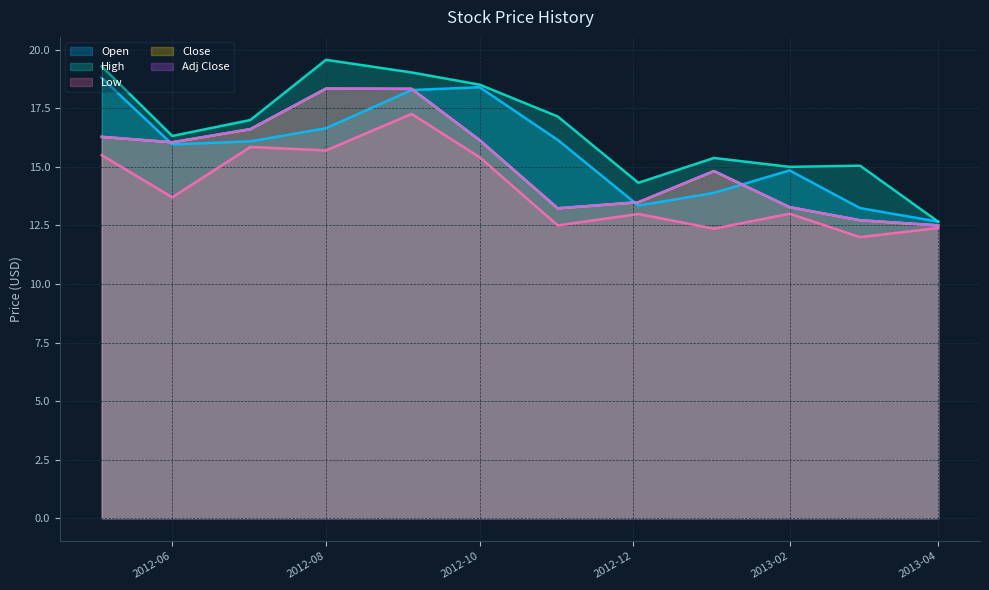

How many categories are shown in the chart?

12